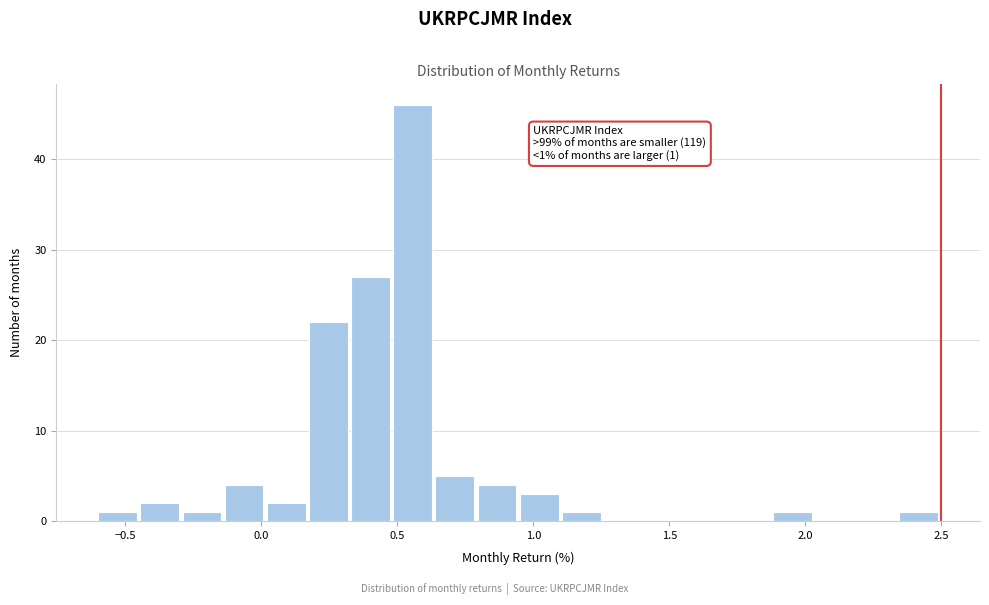

Around what value on the x-axis is the tallest bar? Give the approximate position of its centre, as read against the axis.

0.55